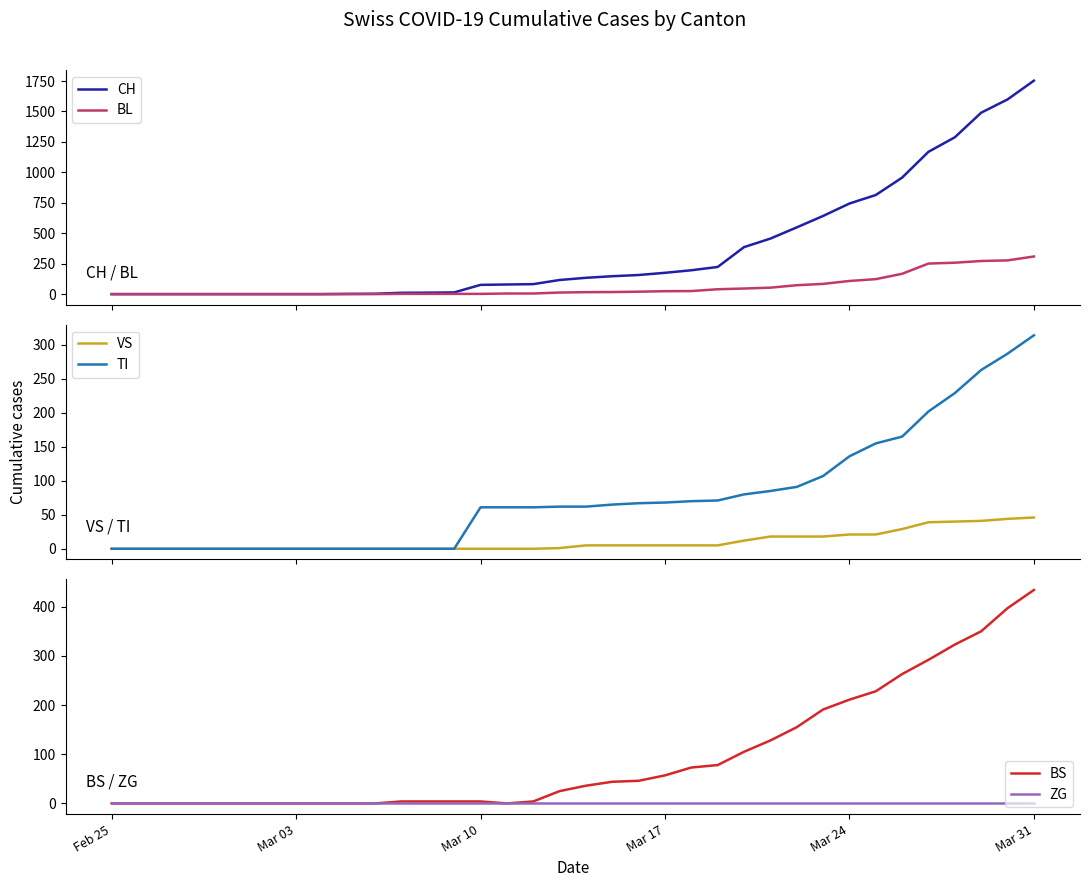

What is the value of the TI point at the 36th from the left?

314